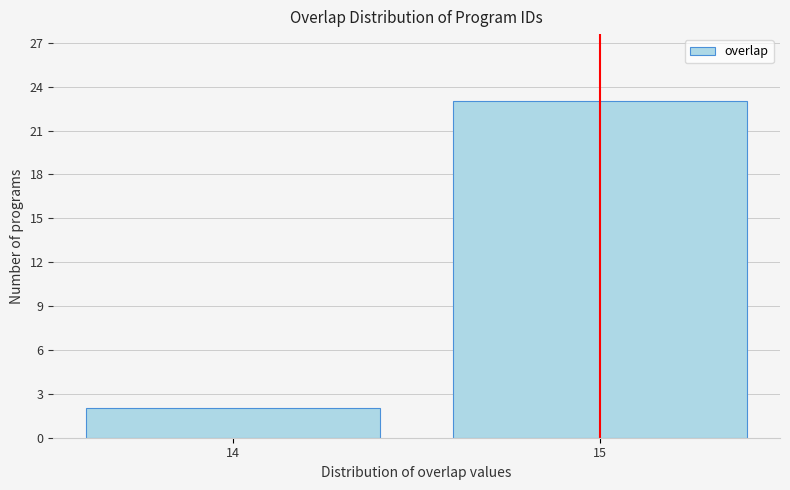

Reading right to left, what are all the values shown in this chart?

23	2